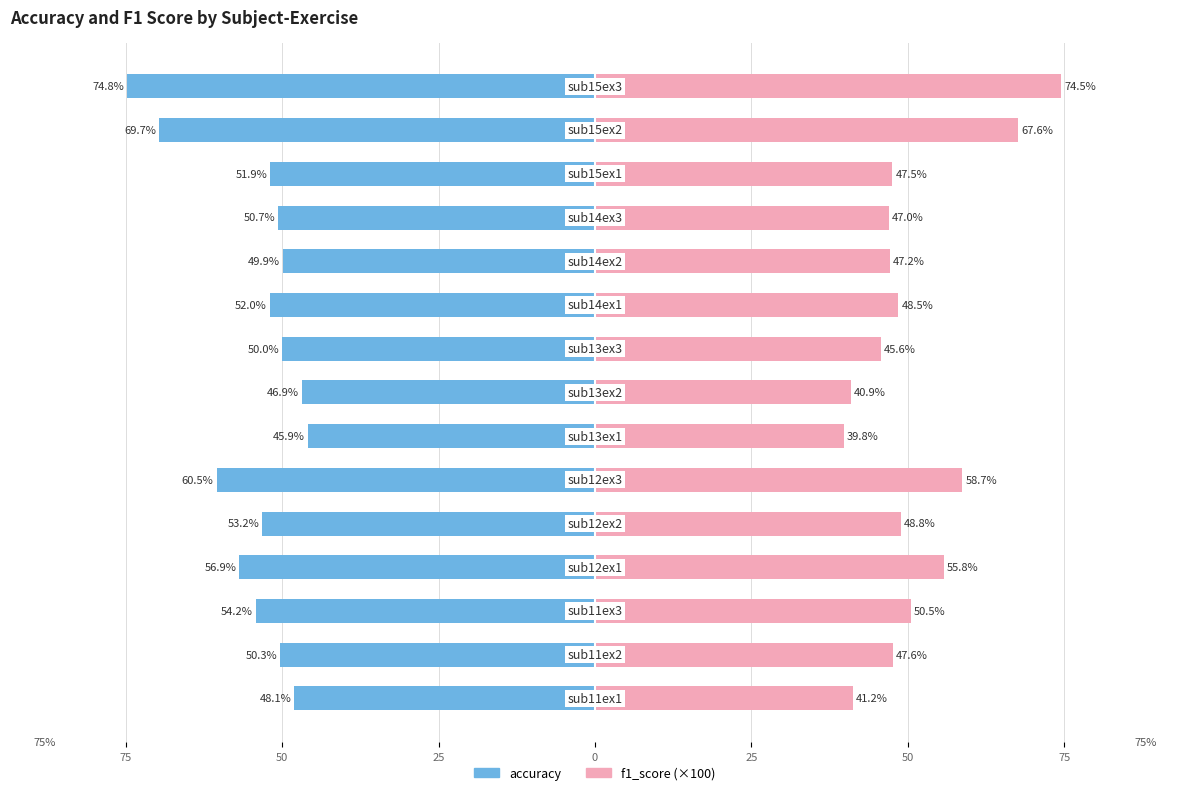

Which series has the widest spread of values?

f1_score